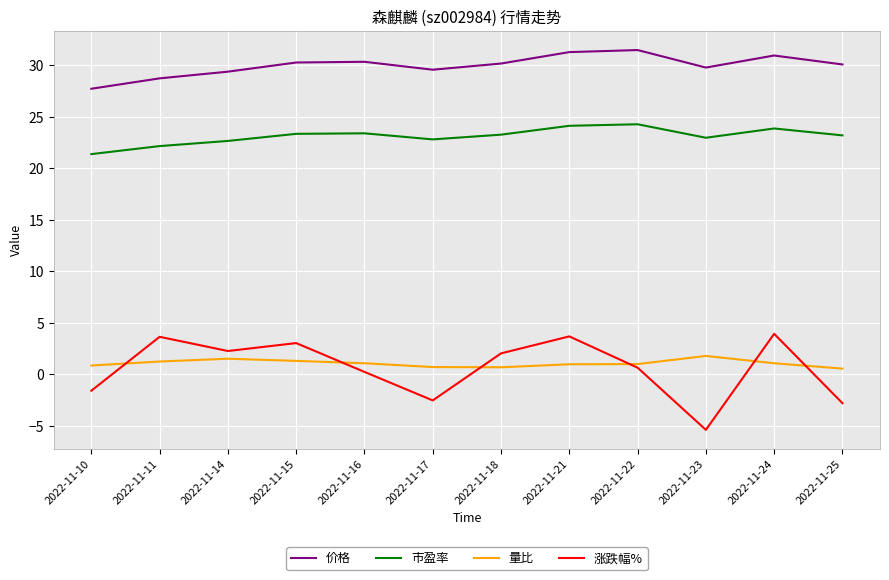

In 涨跌幅%, how many points are higher than both neighbors (excluding endpoints)?

4